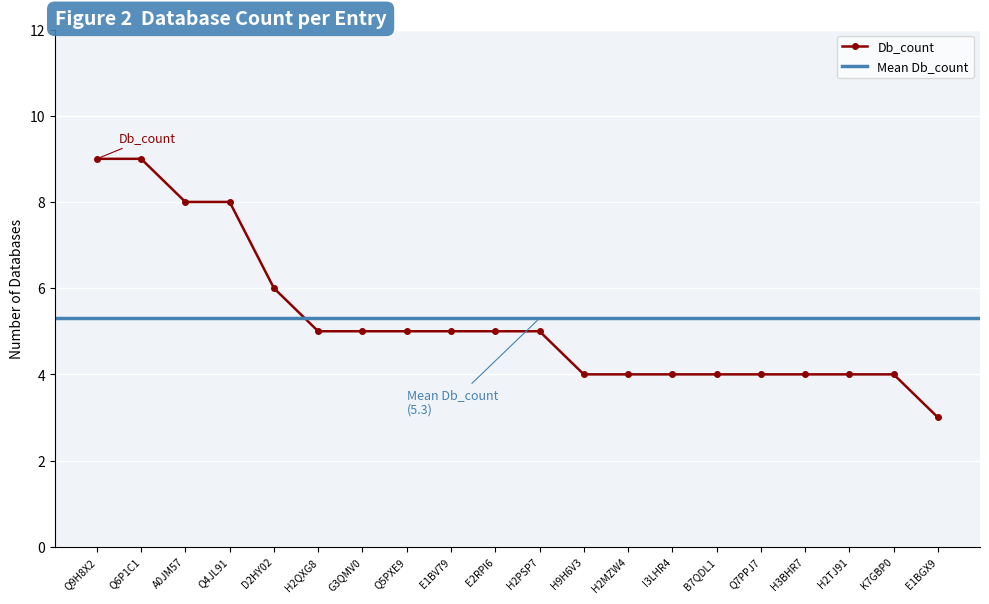

What is the value of the 19th point from the left?

4